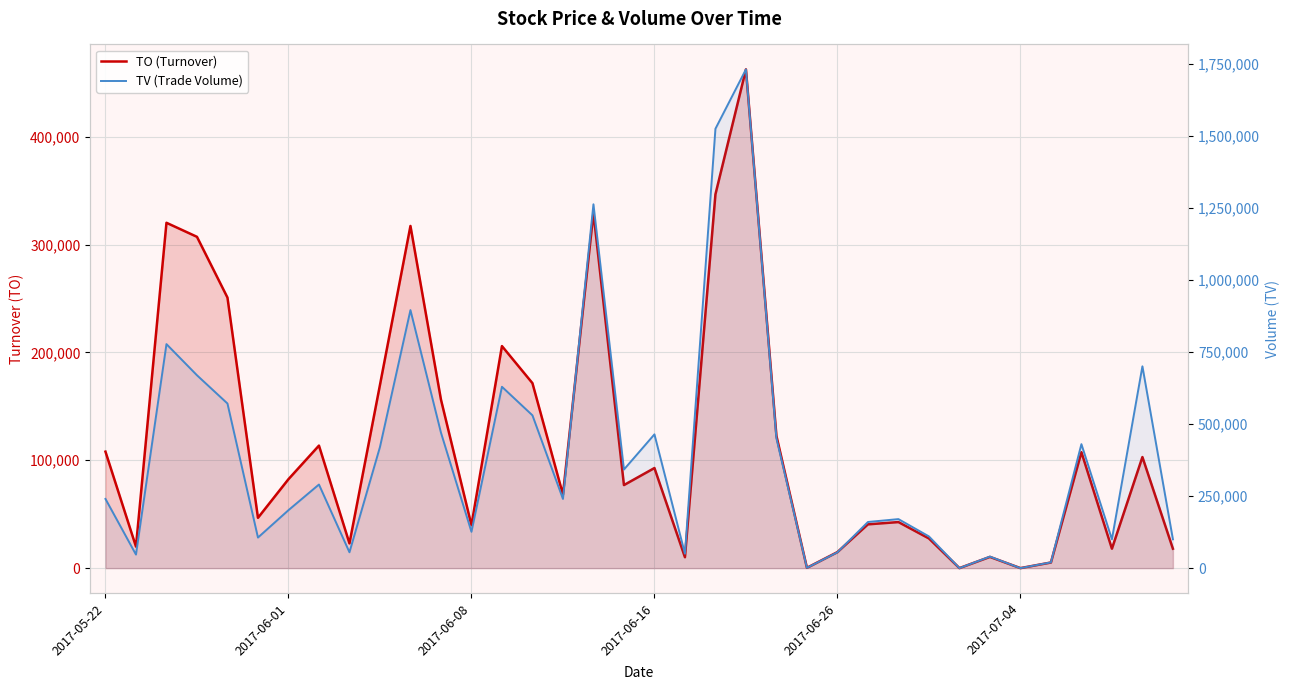

Is it true that TO (Turnover) equals 107500 at 32?

True